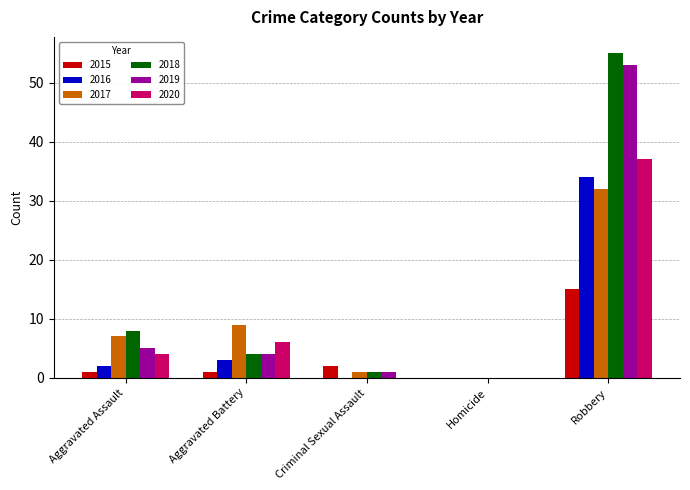

Reading left to right, extract all data points from this chart.

2015: Aggravated Assault=1	Aggravated Battery=1	Criminal Sexual Assault=2	Homicide=0	Robbery=15
2016: Aggravated Assault=2	Aggravated Battery=3	Criminal Sexual Assault=0	Homicide=0	Robbery=34
2017: Aggravated Assault=7	Aggravated Battery=9	Criminal Sexual Assault=1	Homicide=0	Robbery=32
2018: Aggravated Assault=8	Aggravated Battery=4	Criminal Sexual Assault=1	Homicide=0	Robbery=55
2019: Aggravated Assault=5	Aggravated Battery=4	Criminal Sexual Assault=1	Homicide=0	Robbery=53
2020: Aggravated Assault=4	Aggravated Battery=6	Criminal Sexual Assault=0	Homicide=0	Robbery=37